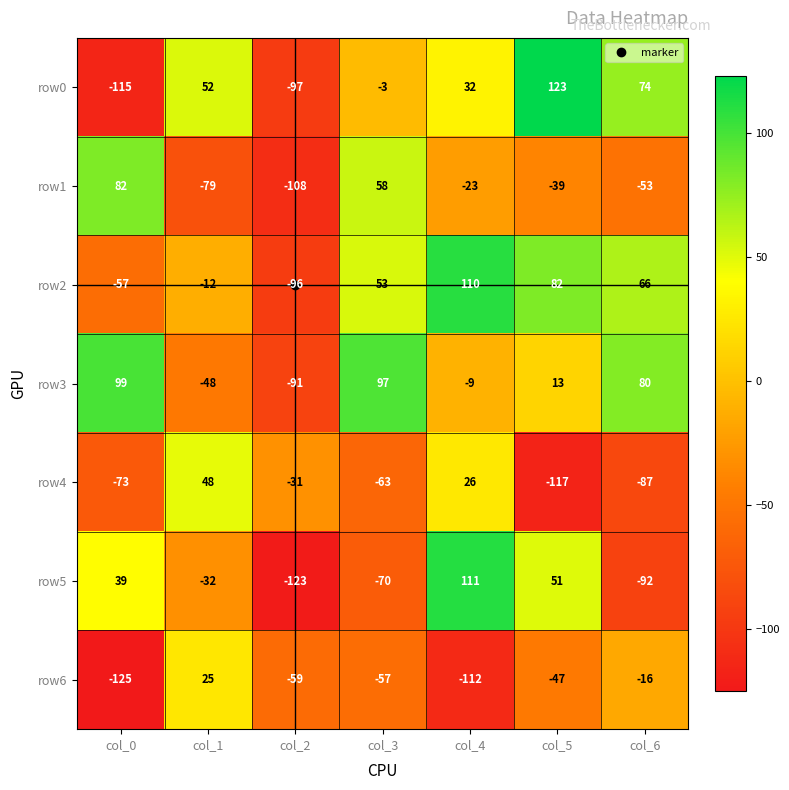

True or false: row1 has a value of -80 at col_6.

False